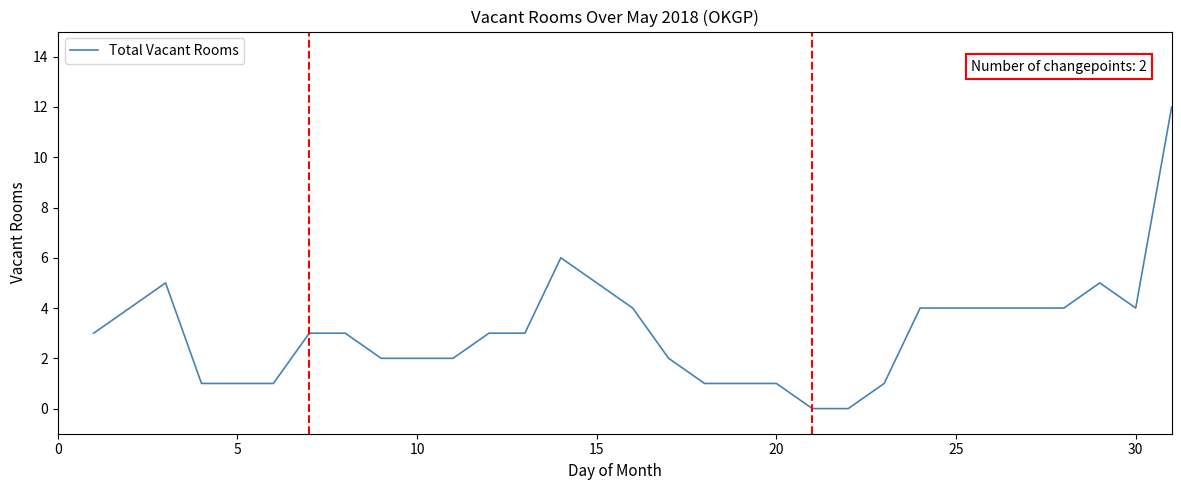

What is the greatest value displayed?

12